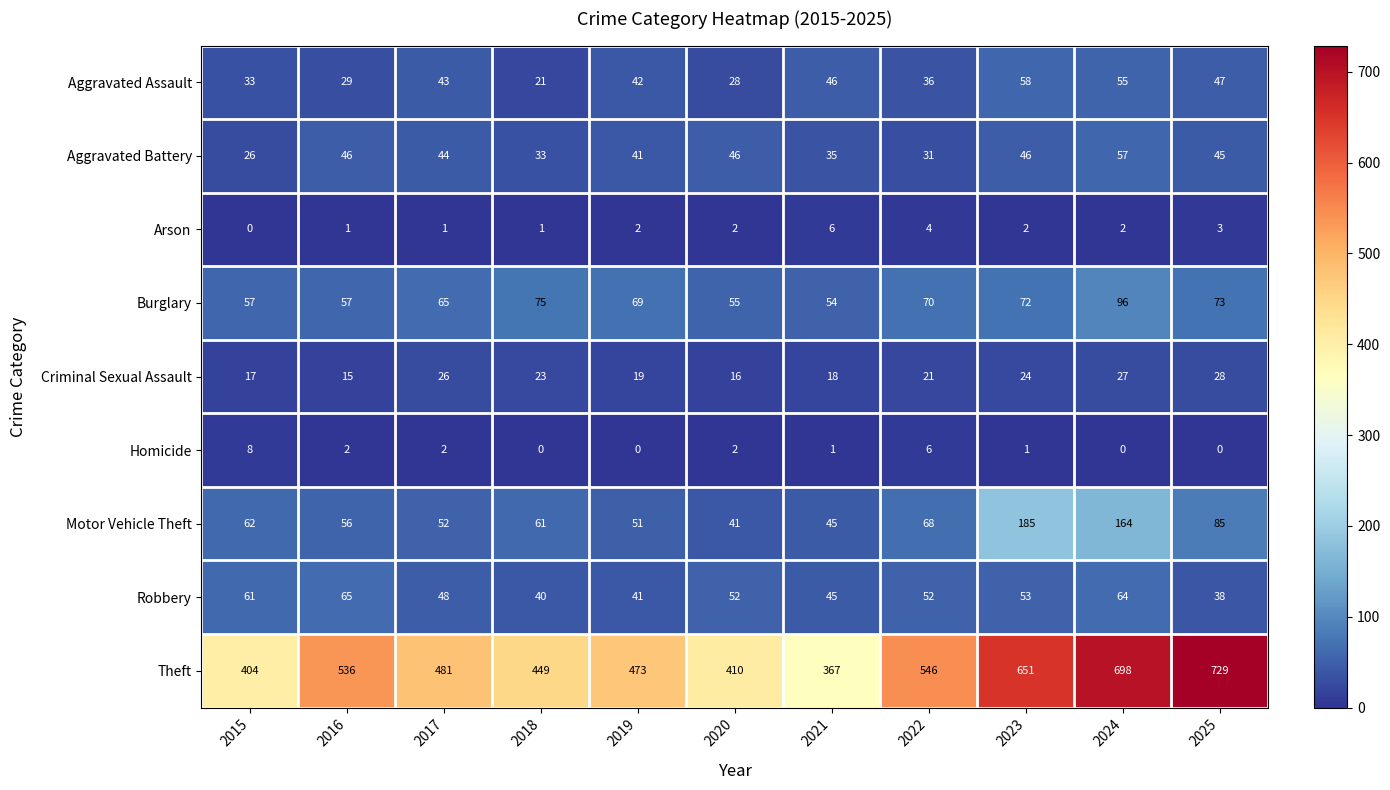

What is the difference between the second highest and second lowest values in the Theft series?

294